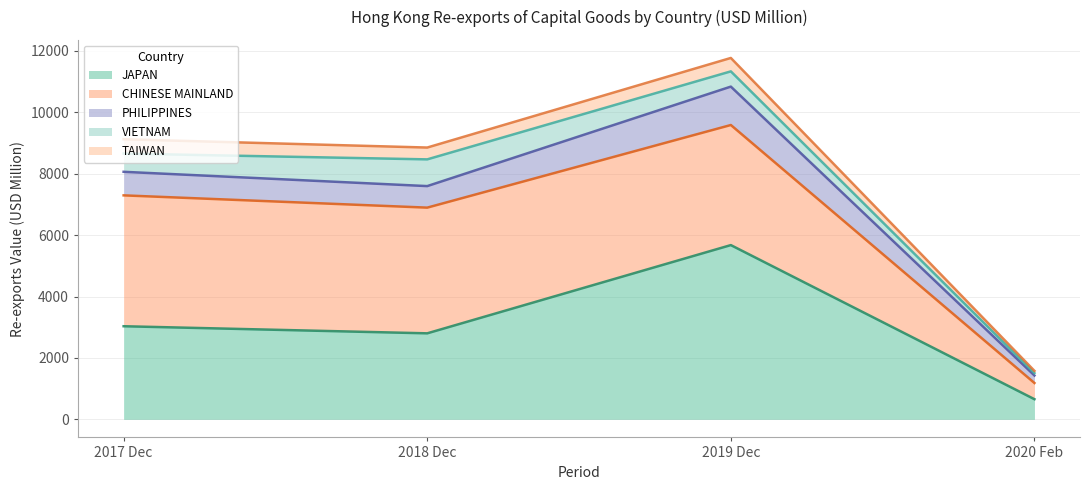

Is the value of 201812 at JAPAN greater than the value of 201912 at PHILIPPINES?

Yes